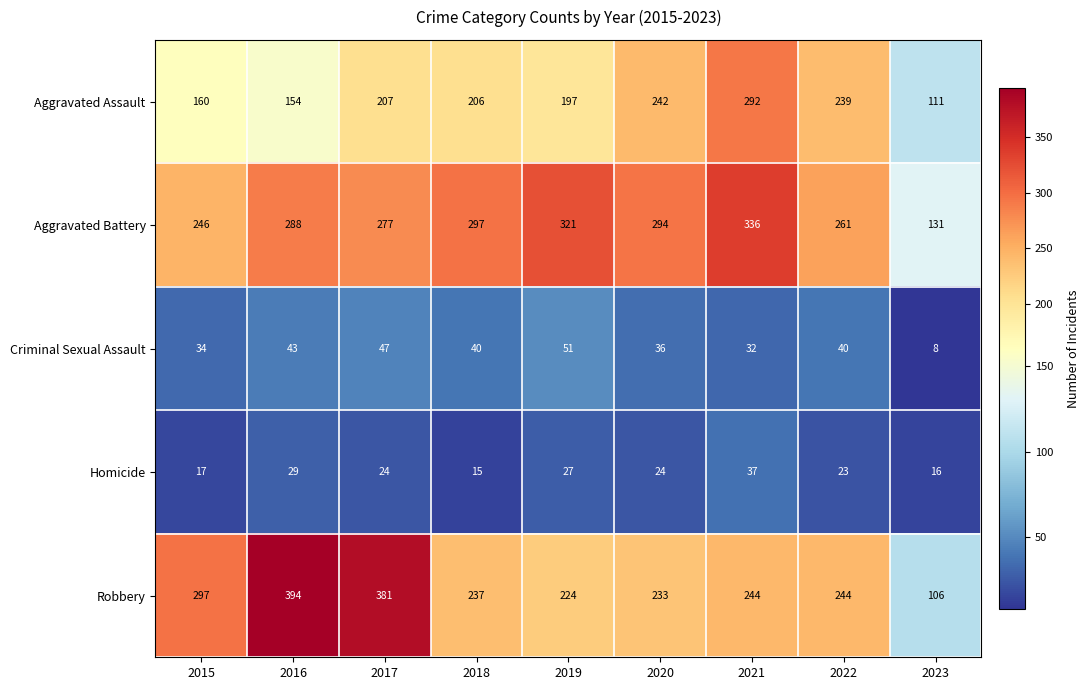

Which series has the largest range (max minus min)?

Robbery